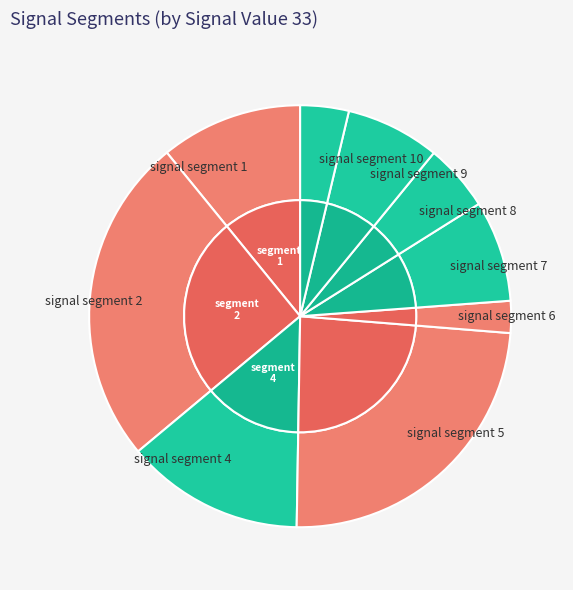

What percentage is NOT represented by signal segment 2?

74.8%